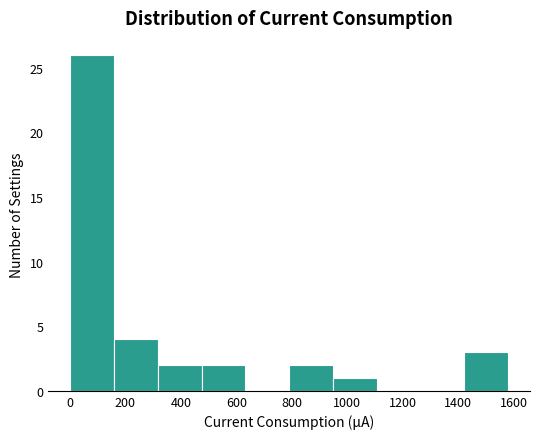

Reading left to right, transcribe this chart: for each bar, give the range it covers on the x-axis and its height. Neither the bar edges nor the heights are printed on the chart, so give them approximately, as read against the axes.

0 to 160: 26
160 to 320: 4
320 to 480: 2
480 to 640: 2
640 to 800: 0
800 to 940: 2
940 to 1100: 1
1100 to 1260: 0
1260 to 1420: 0
1420 to 1580: 3